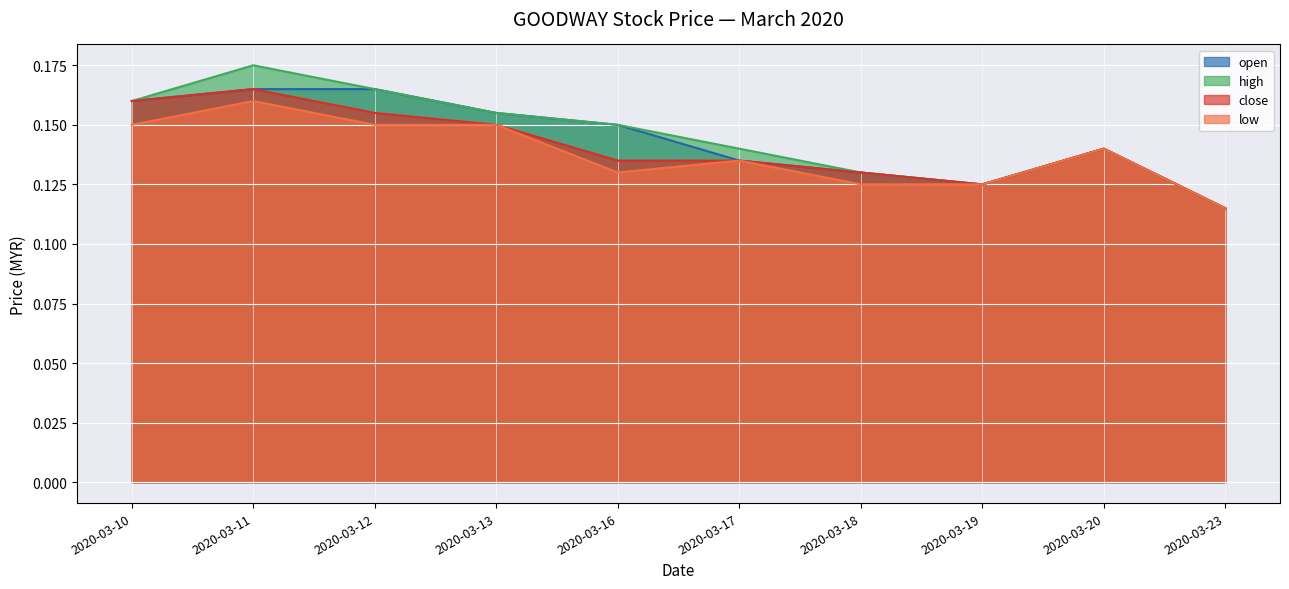

Which category has the lowest value in the open series?

2020-03-23